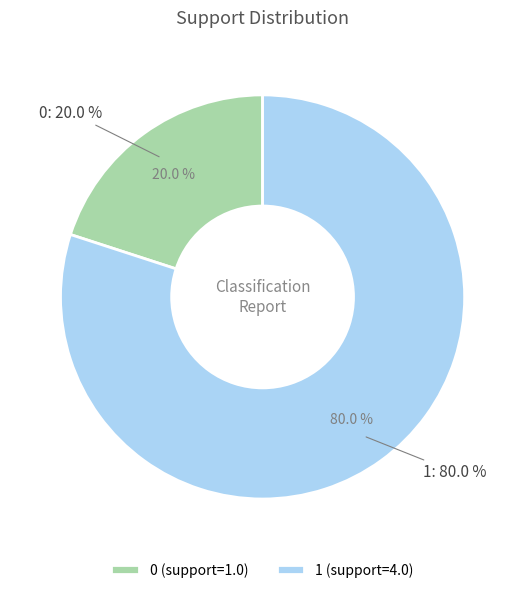

Is it true that 1 is 74% of the pie?

False